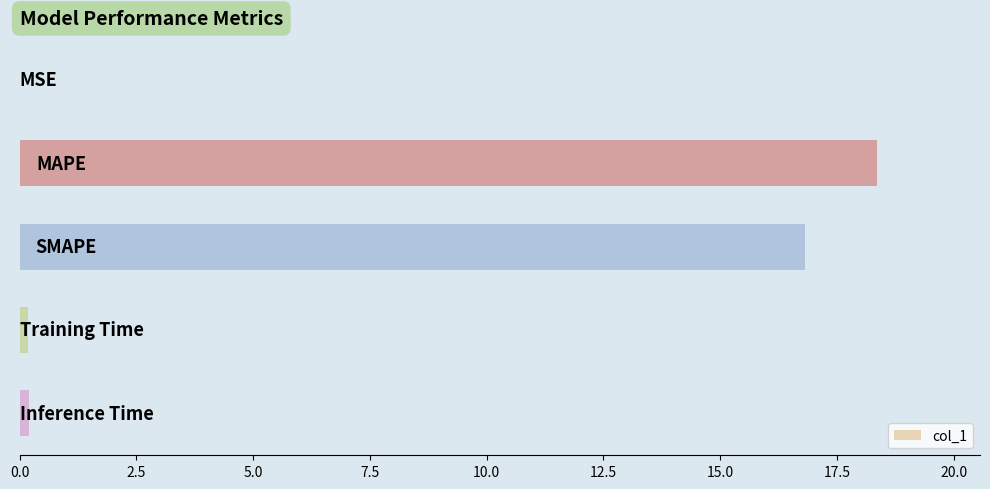

What is the sum of all values?

35.6